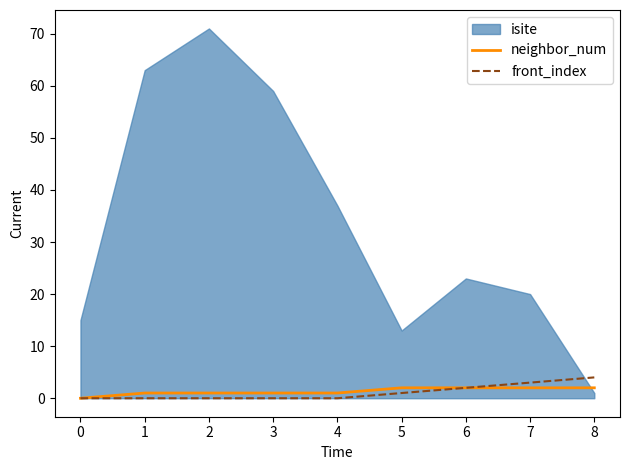

True or false: front_index has a value of 0 at 4.

True